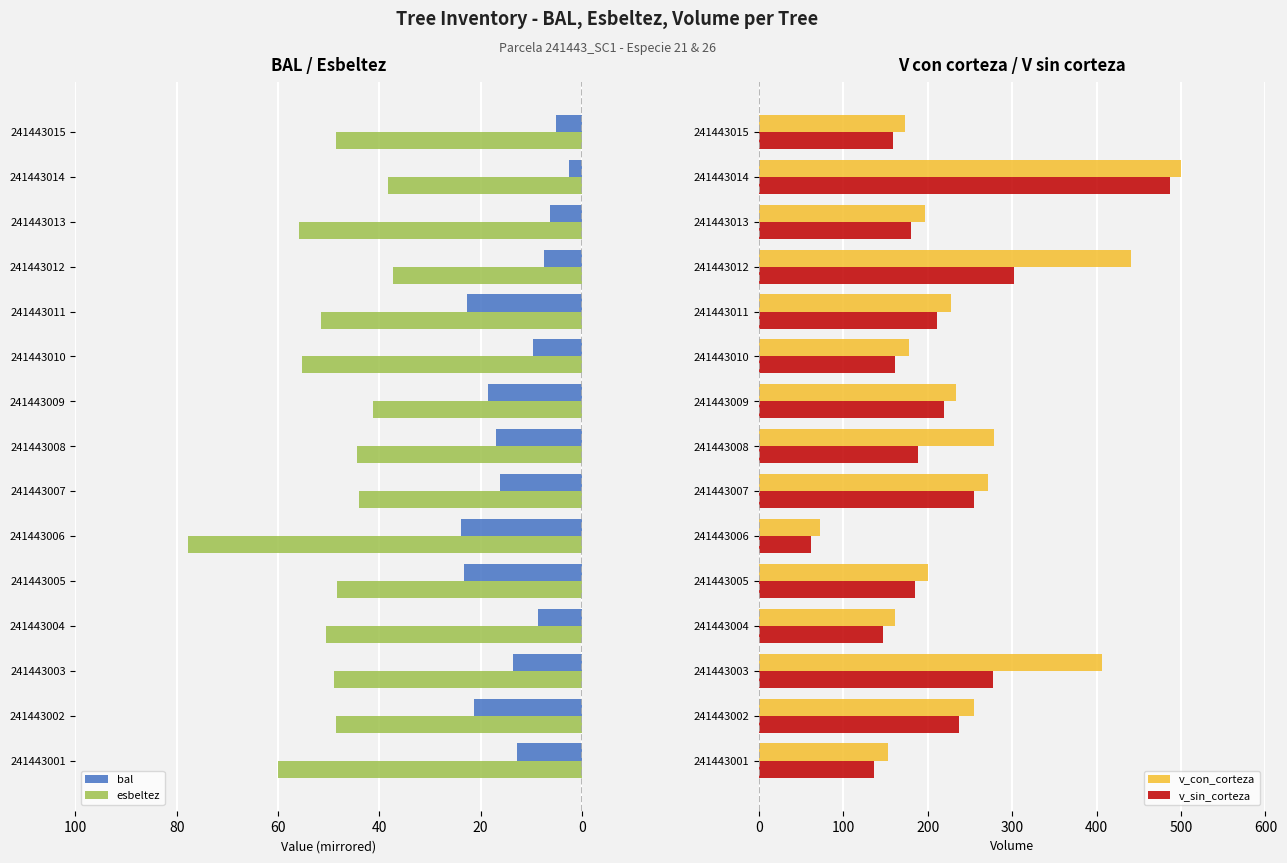

What is the sum of all v_con_corteza values?

3744.3